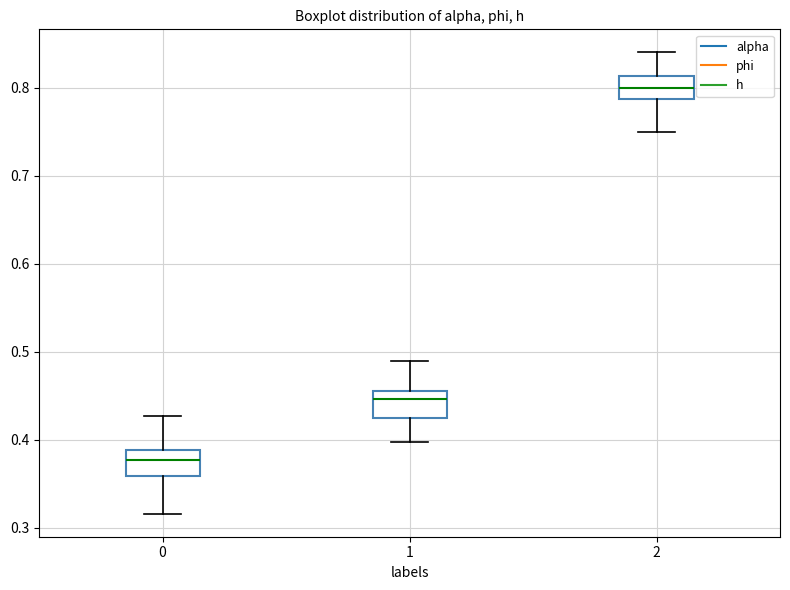

Reading left to right, transcribe this box plot: for each box, give where its median line is, the range the box spans, and where its two whiskers end, as read against the y-axis. The values are not printed on the chart, so give them approximately, as read against the axis.

0: median 0.38, box 0.36 to 0.39, whiskers 0.32 to 0.43
1: median 0.45, box 0.42 to 0.46, whiskers 0.40 to 0.49
2: median 0.80, box 0.79 to 0.81, whiskers 0.75 to 0.84